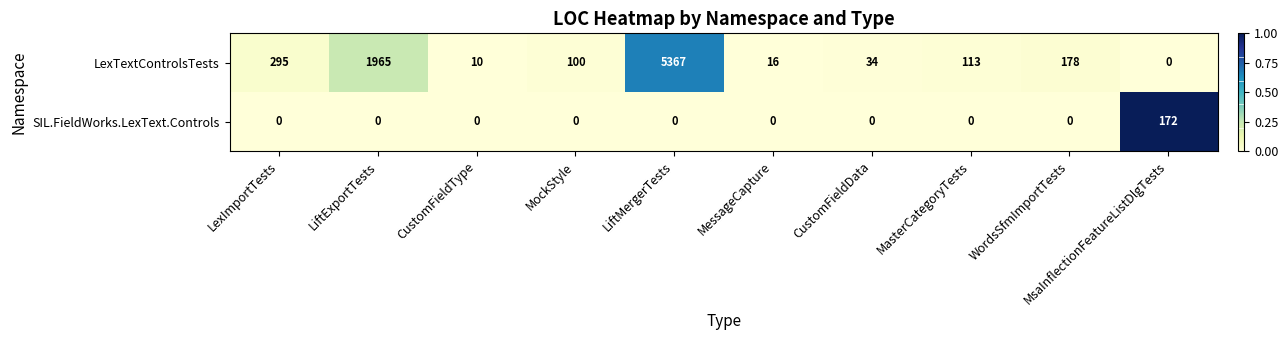

At which category is the sum across all series the highest?

LiftMergerTests